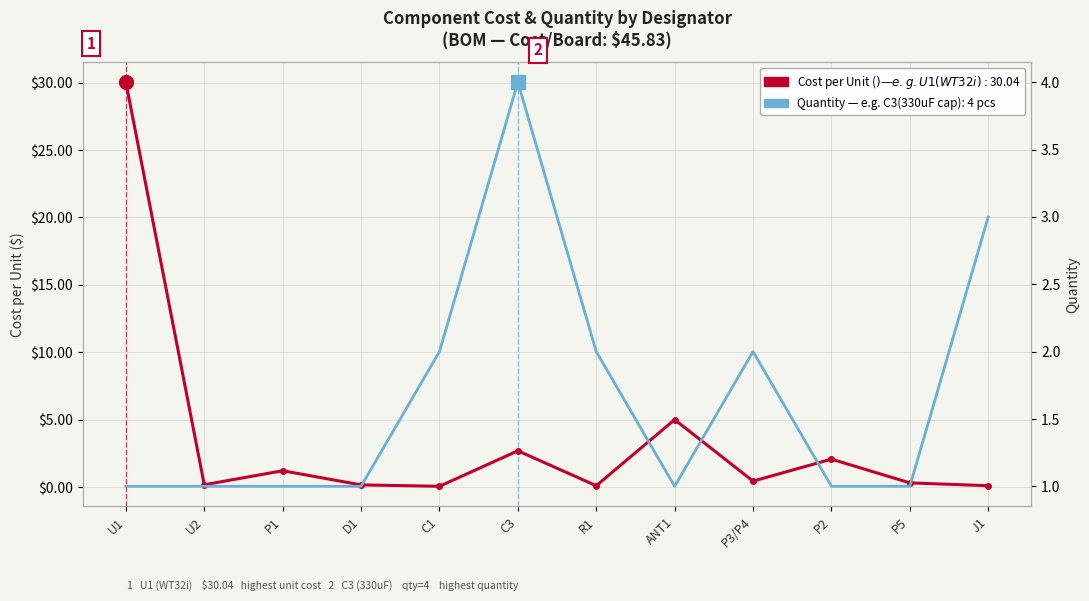

At how many categories does at least one series exceed 17?

1